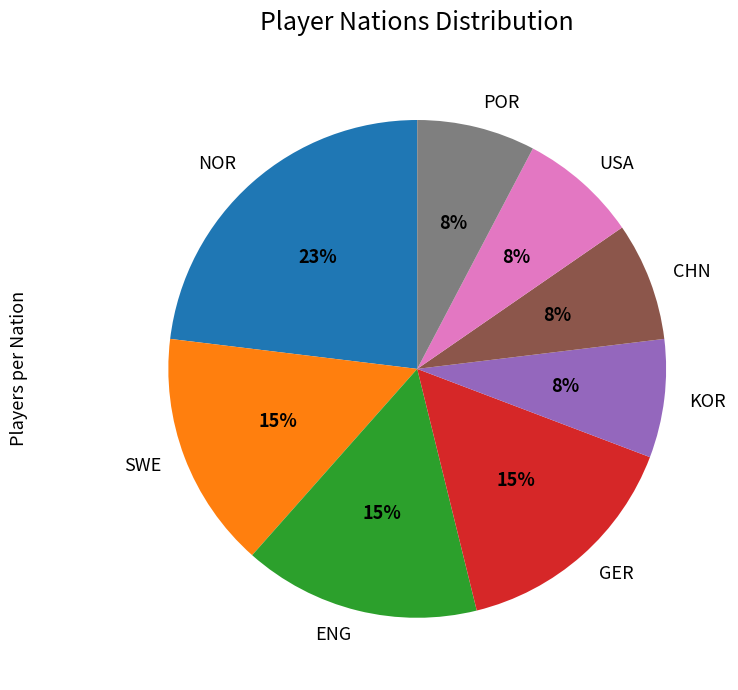

What percentage is the ENG slice, to the nearest percent?

15%